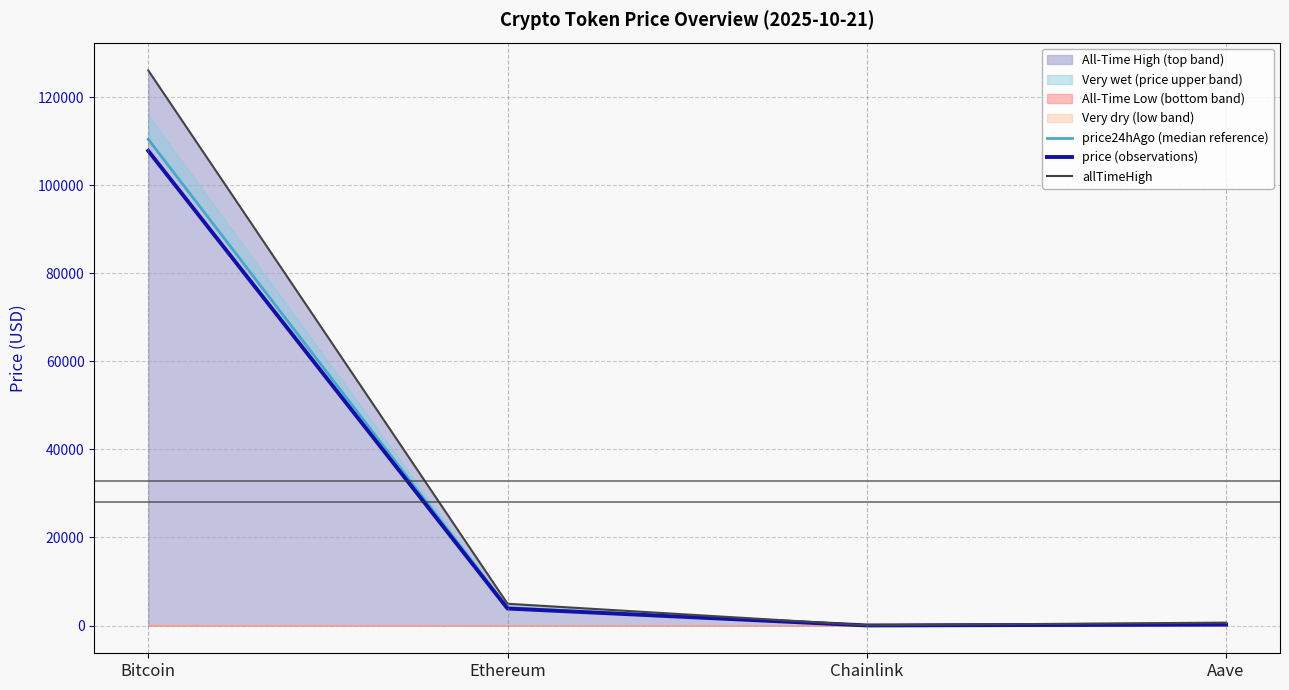

Does the chart display data point markers on the line(s)?

No